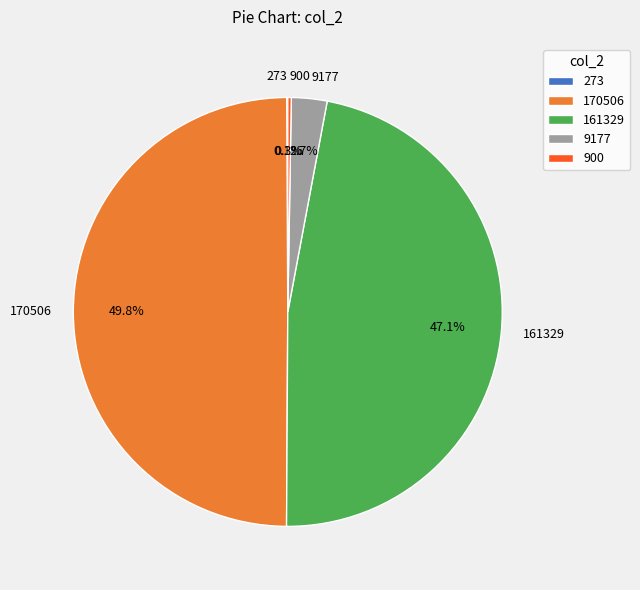

Which category has the biggest portion of the pie?

170506